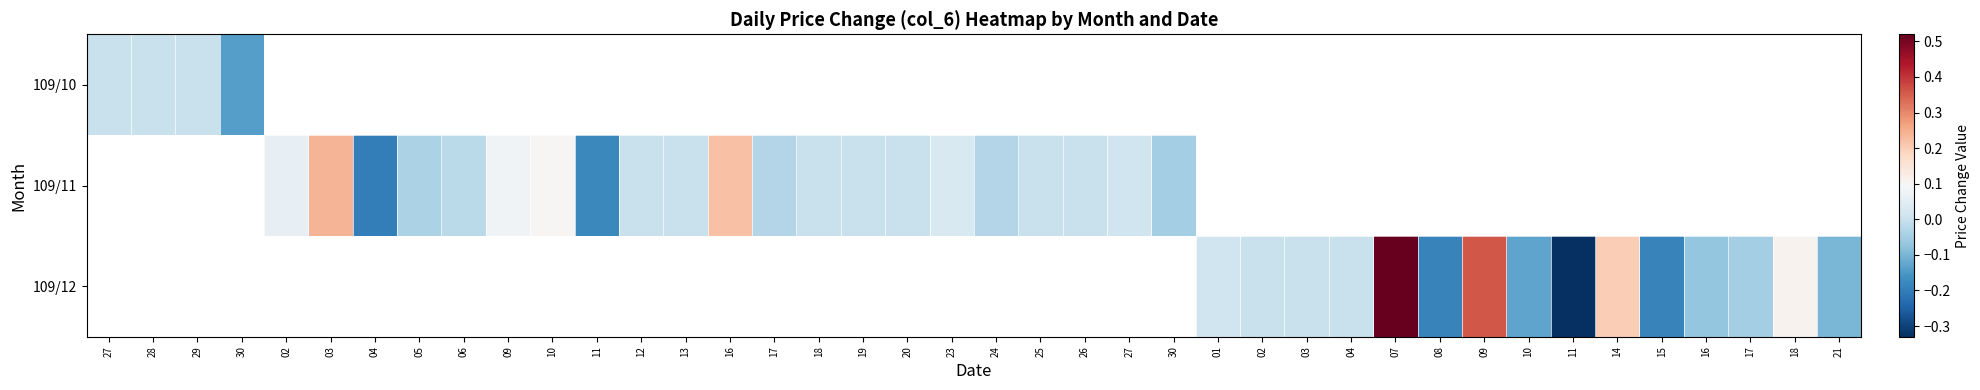

Between 01 and 18, which series saw the biggest shift?

109/12